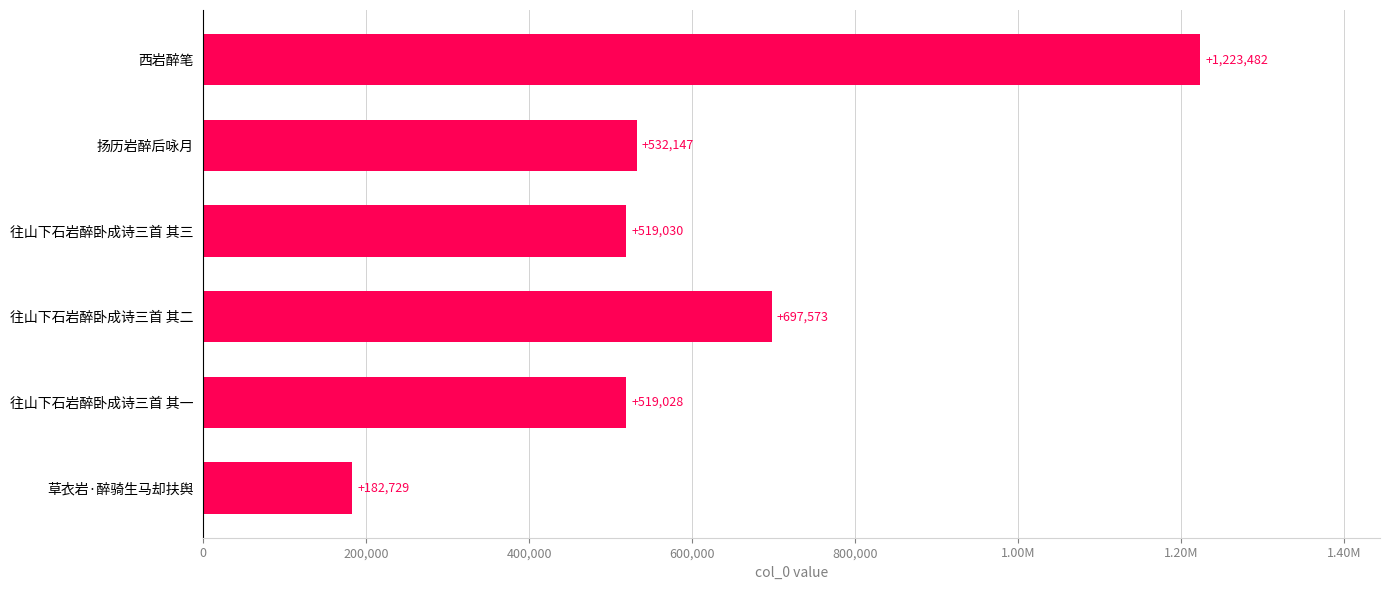

What is the maximum value shown in the chart?

1223482